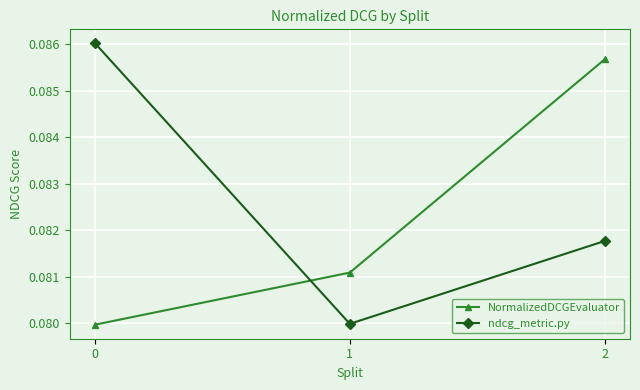

Does the chart have visible grid lines?

Yes